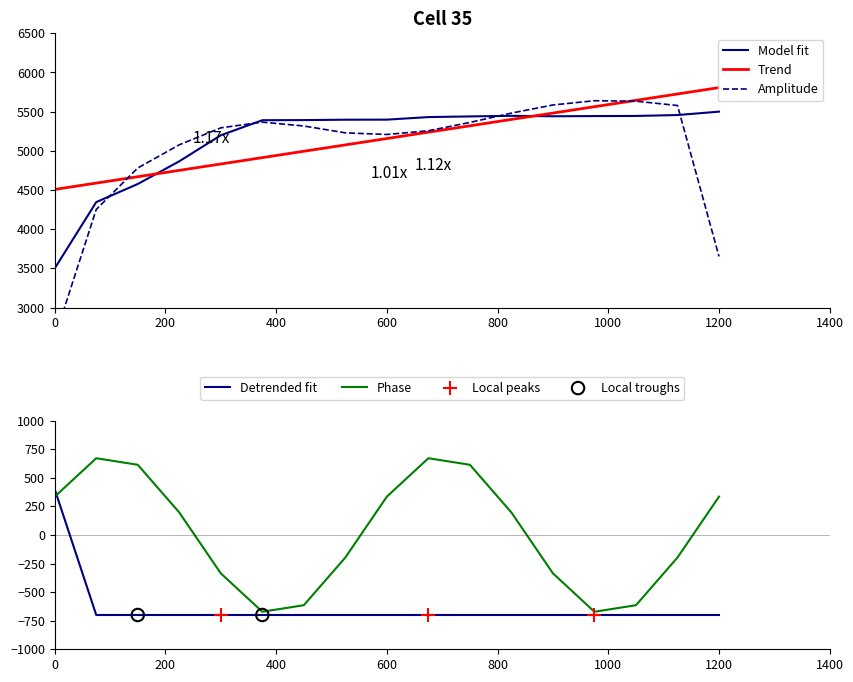

True or false: Trend and Model fit intersect in this chart.

True